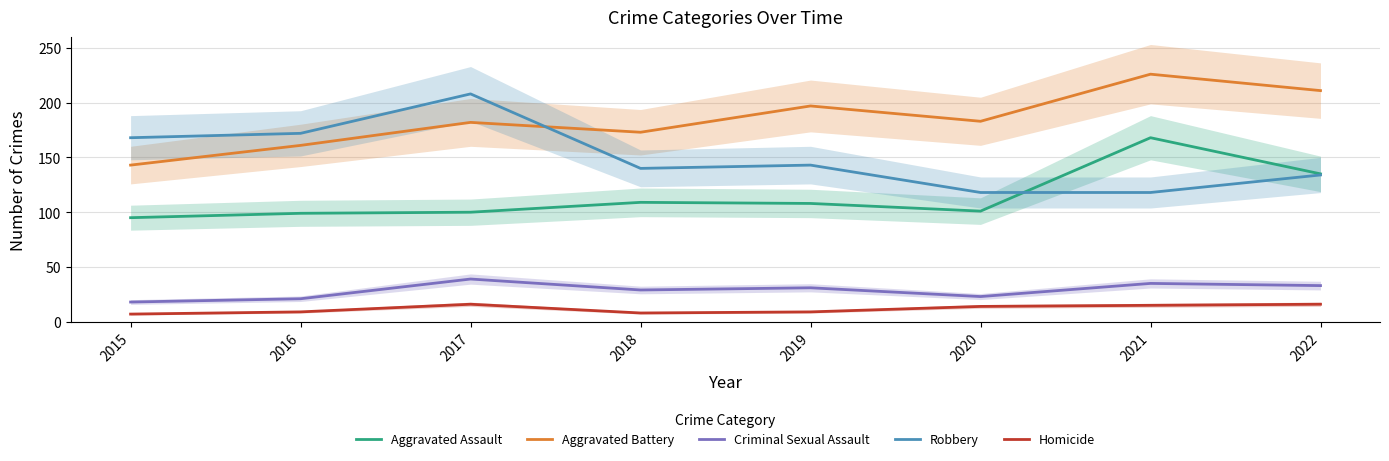

Which series has the widest spread of values?

Robbery